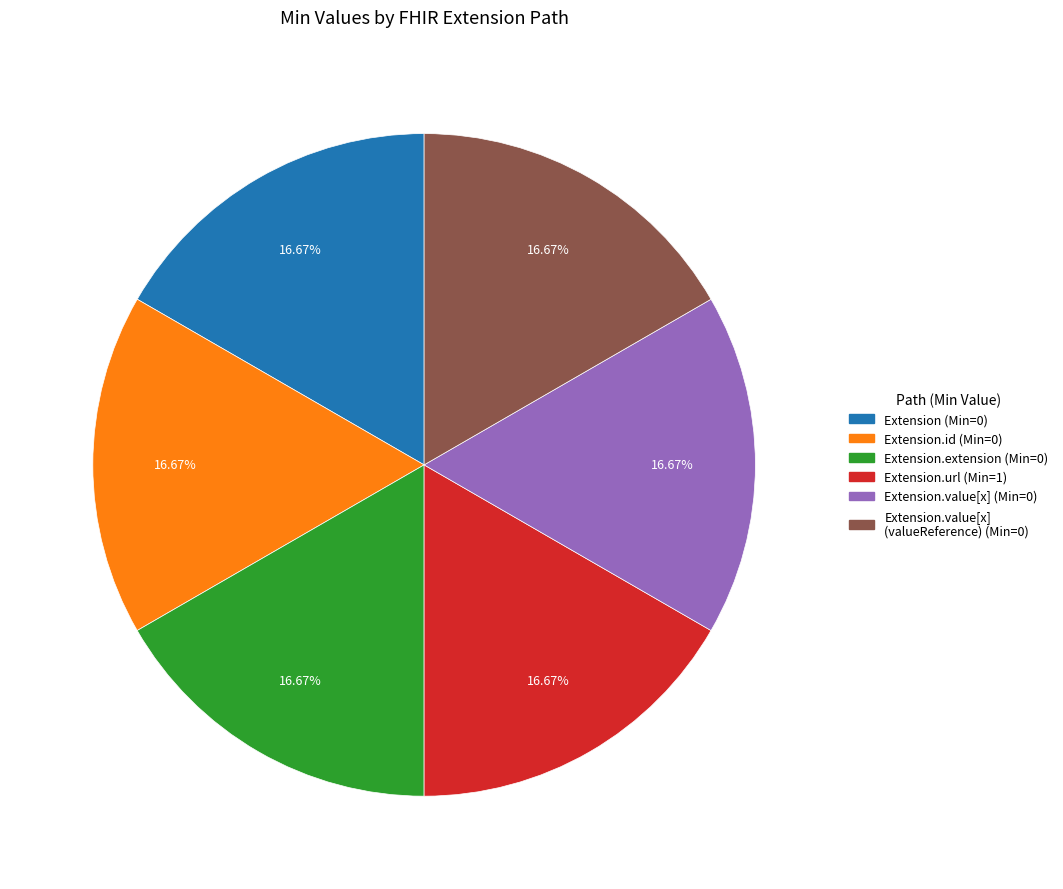

Is there any slice that represents more than half of the pie?

No